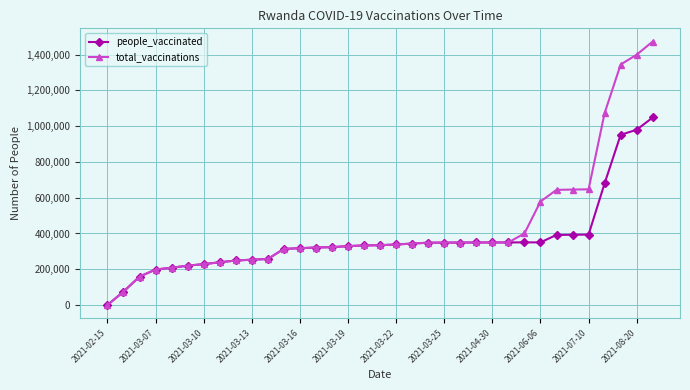

At how many categories does at least one series exceed 1203469?

3